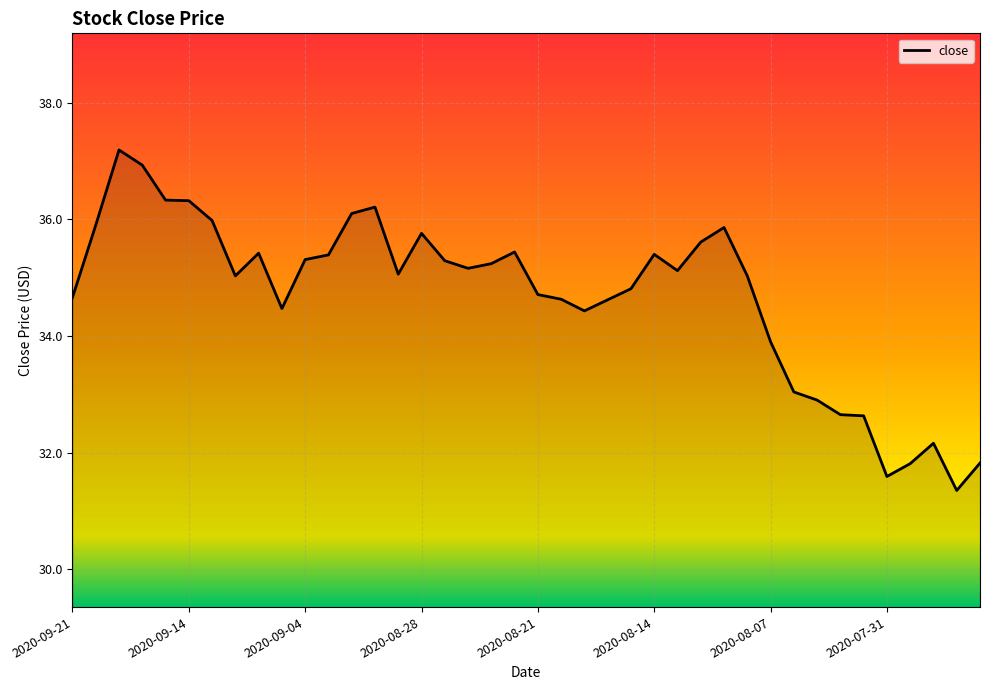

What is the difference between the maximum and minimum values?

5.8